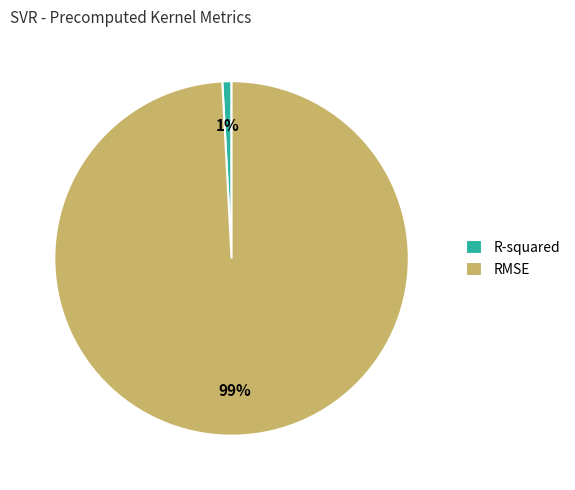

What is the smallest slice in the pie chart?

R-squared